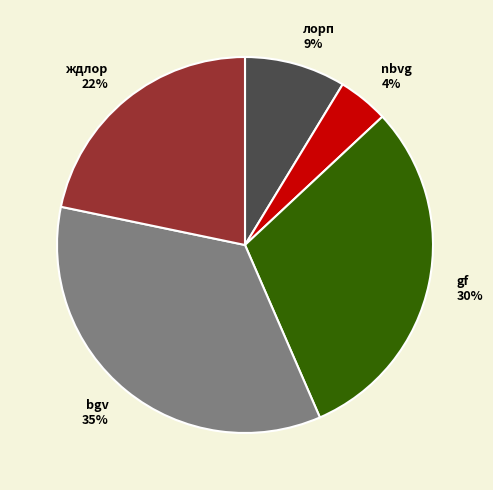

To the nearest percent, what is the average slice percentage?

20%